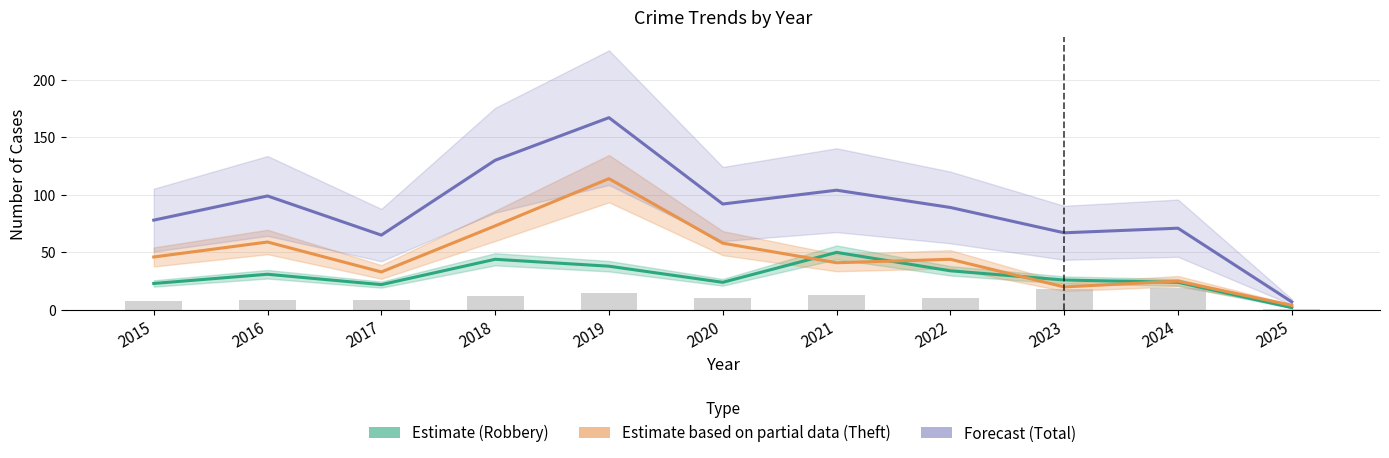

Between 2015 and 2022, which series saw the biggest shift?

Estimate (Robbery)